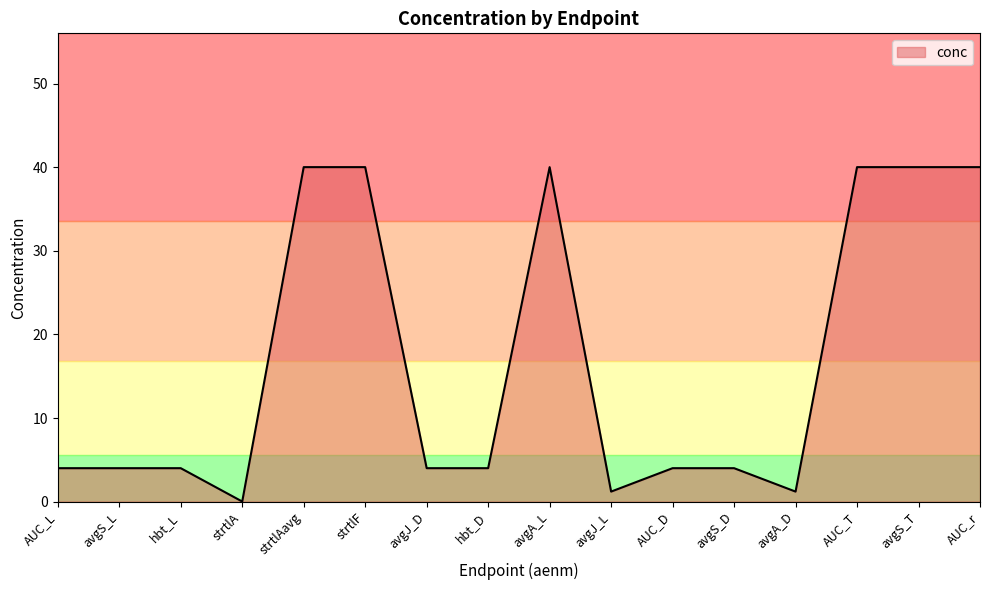

What position from the left is avgS_L?

2